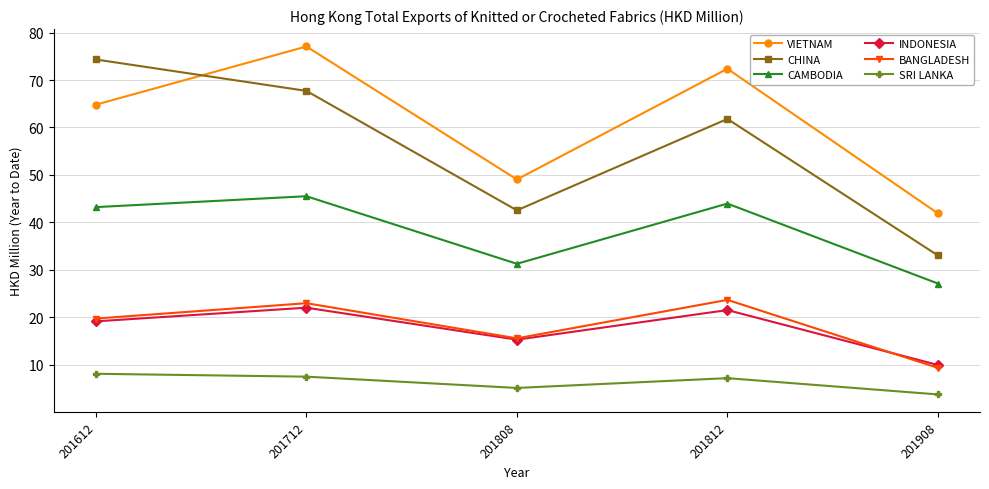

How many data points in BANGLADESH are less than 19?

2